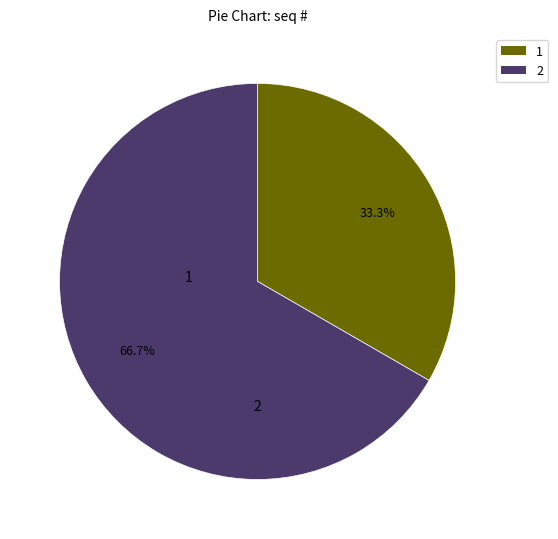

Approximately how many times larger is the value at 1 compared to 2?

0.5